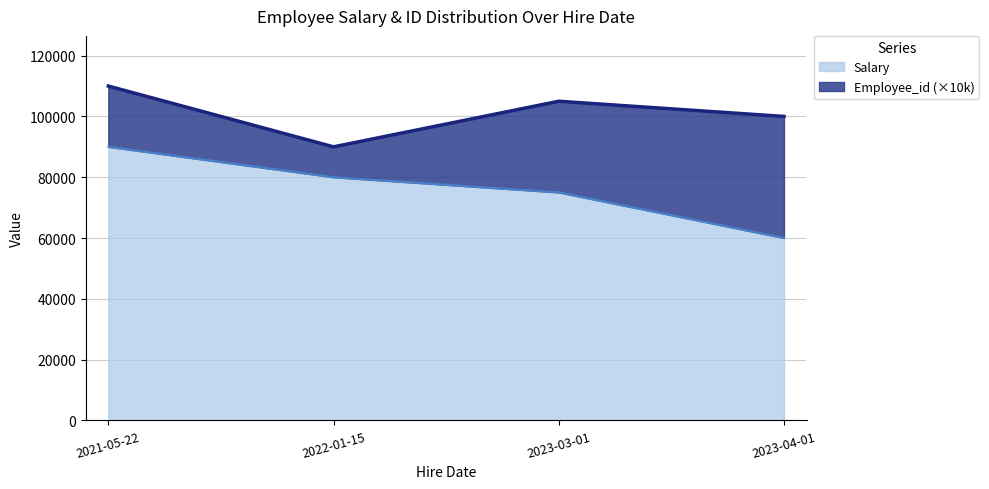

True or false: the data shows 75000 at 2023-03-01.

True